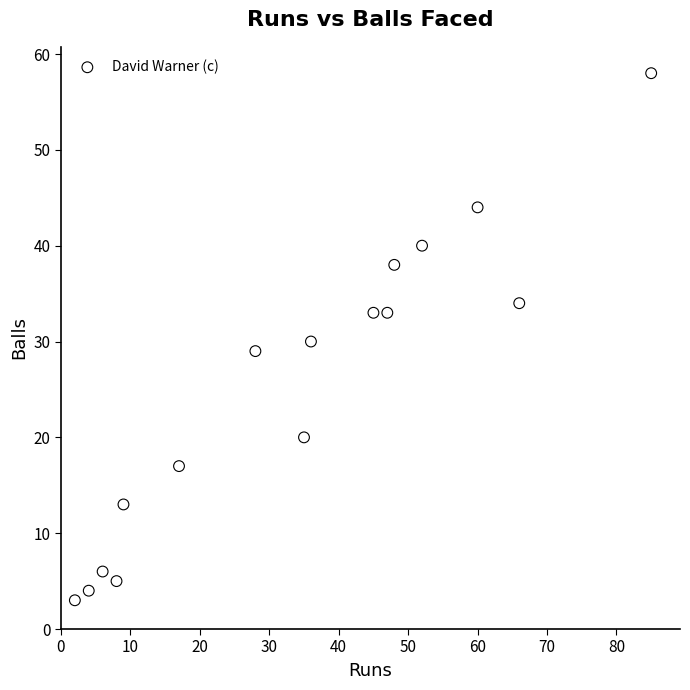

What is the range of X values (max minus min)?

83